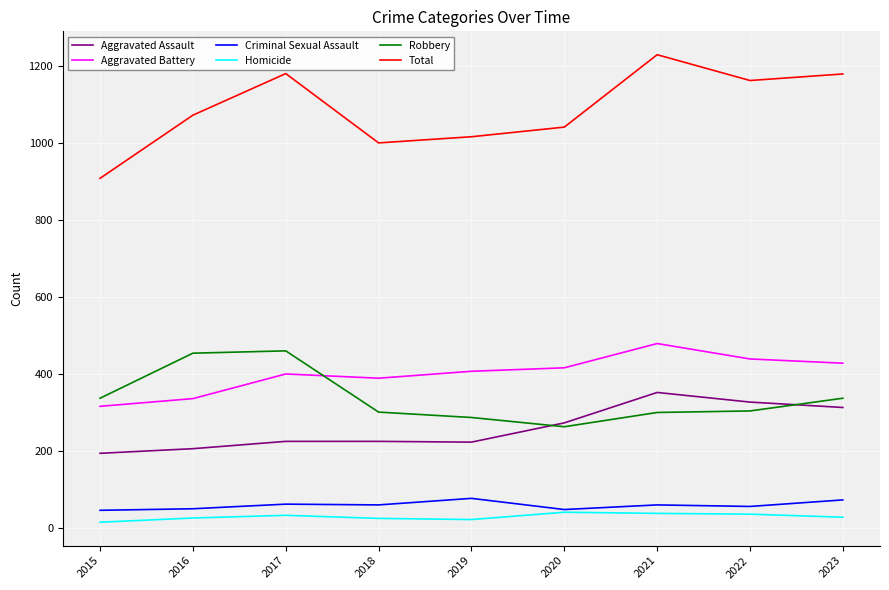

What is the minimum value for Robbery?

263